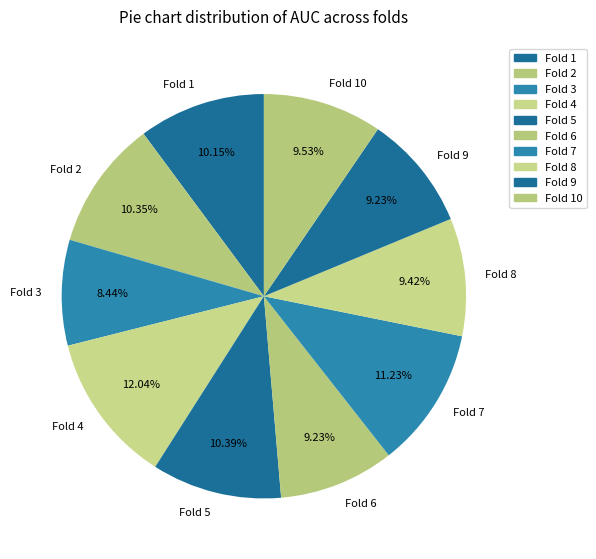

What is the largest slice in the pie chart?

Fold 4